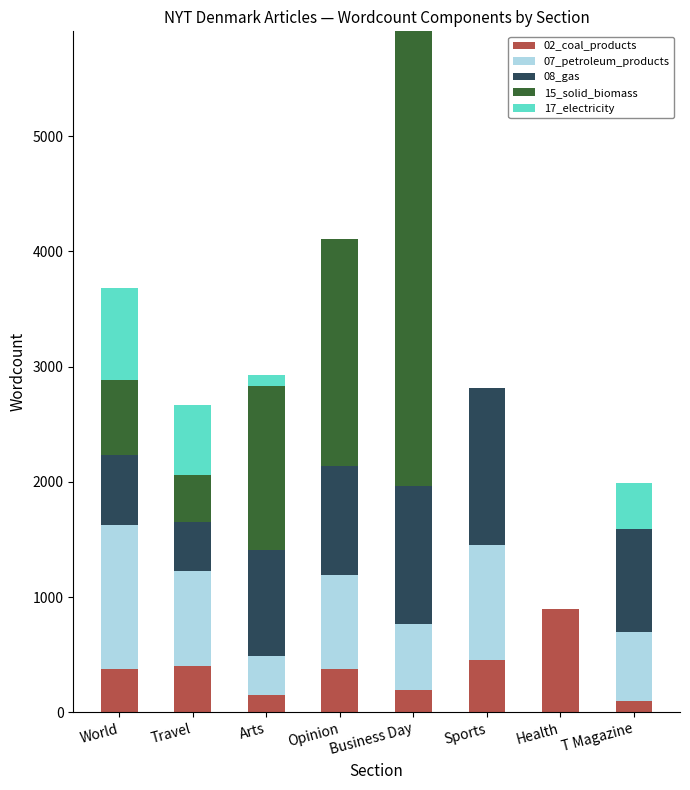

At which category is the sum across all series the highest?

Business Day